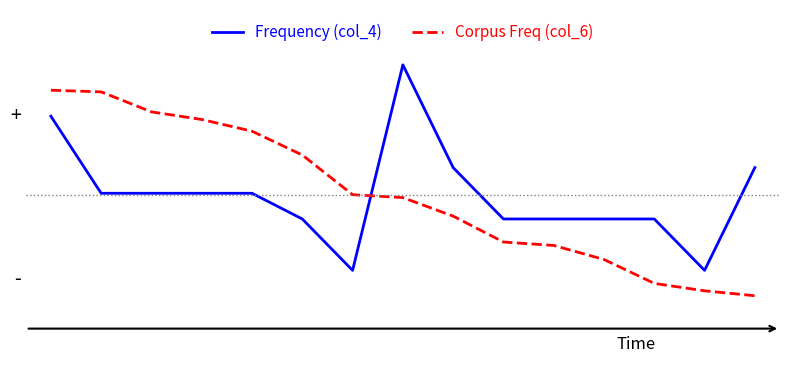

Reading left to right, extract all data points from this chart.

Frequency (col_4): 0=0.8	1=0.0	2=0.0	3=0.0	4=0.0	5=-0.2	6=-0.7	7=1.3	8=0.3	9=-0.2	10=-0.2	11=-0.2	12=-0.2	13=-0.7	14=0.3
Corpus Freq (col_6): 0=1.0	1=1.0	2=0.8	3=0.7	4=0.6	5=0.4	6=0.0	7=-0.0	8=-0.2	9=-0.5	10=-0.5	11=-0.6	12=-0.9	13=-0.9	14=-1.0